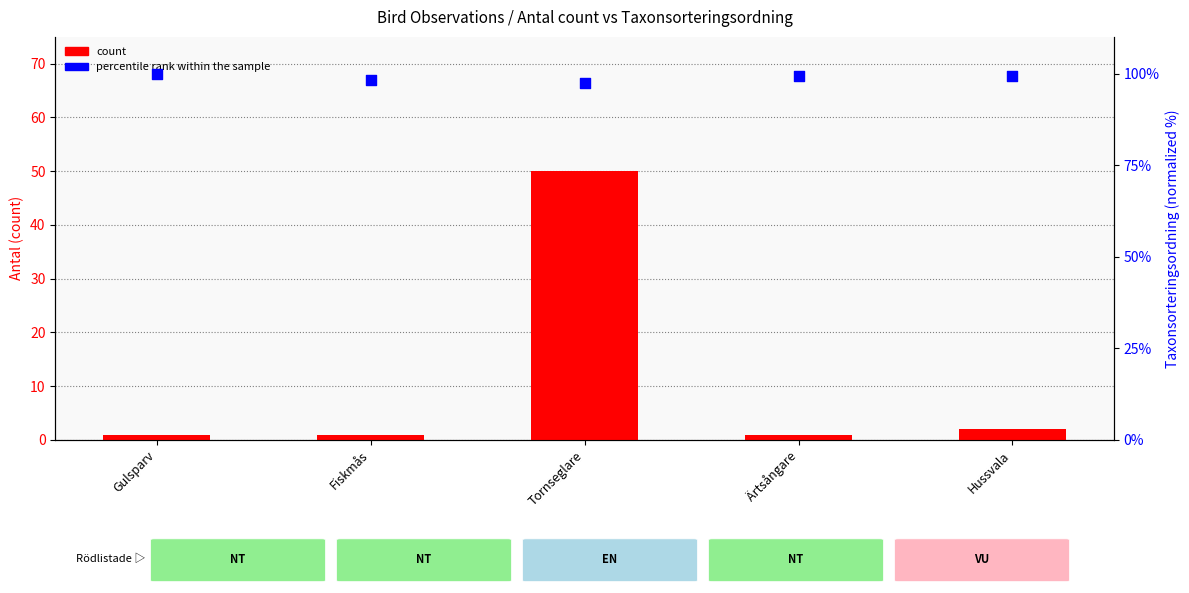

What are all the series names shown in the legend?

count, percentile rank within the sample